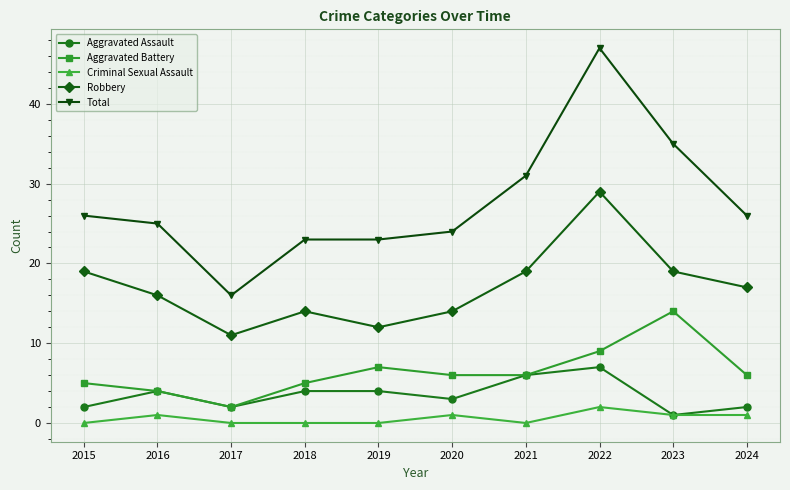

Which series has the largest total across all categories?

Total